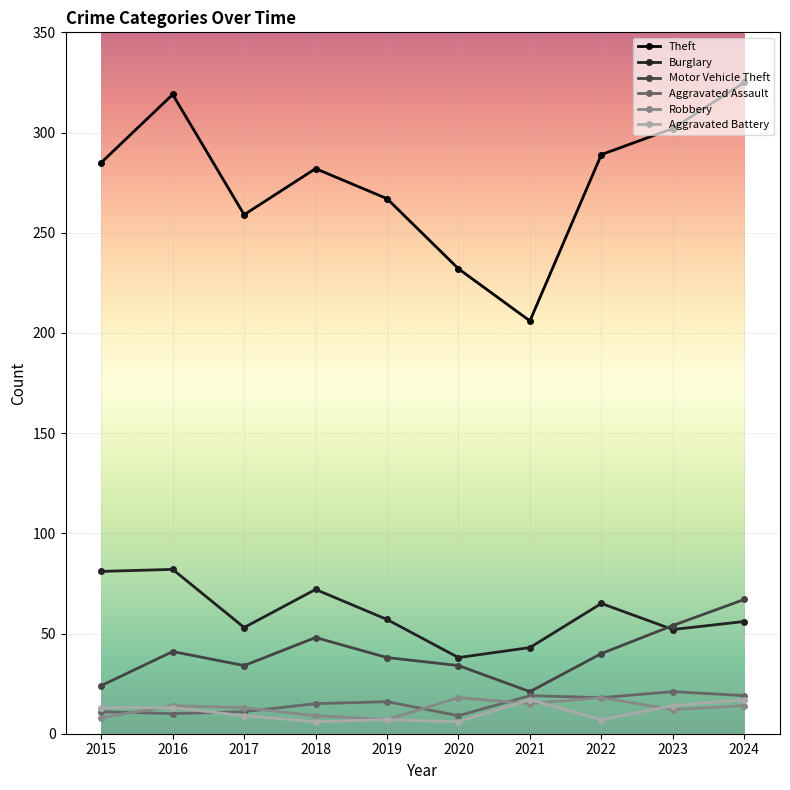

What are all the series names shown in the legend?

Theft, Burglary, Motor Vehicle Theft, Aggravated Assault, Robbery, Aggravated Battery